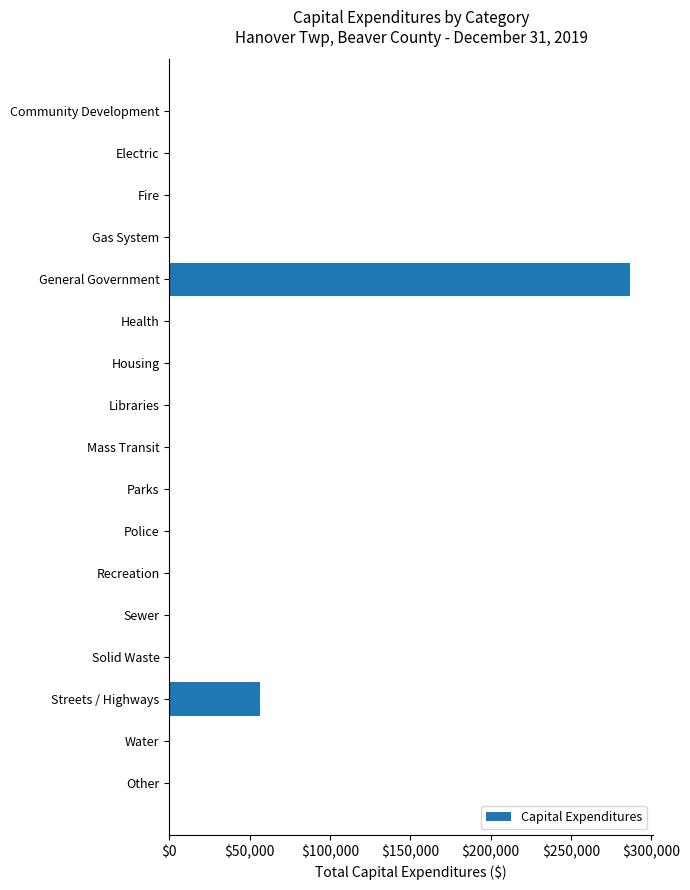

True or false: the data shows 0 at Gas System.

True